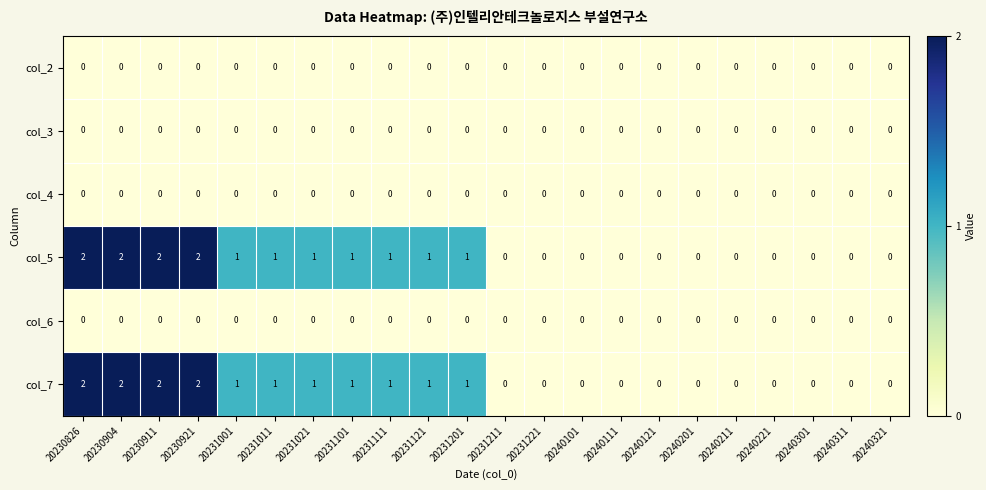

Is it true that col_7 equals 1 at 20231101?

True